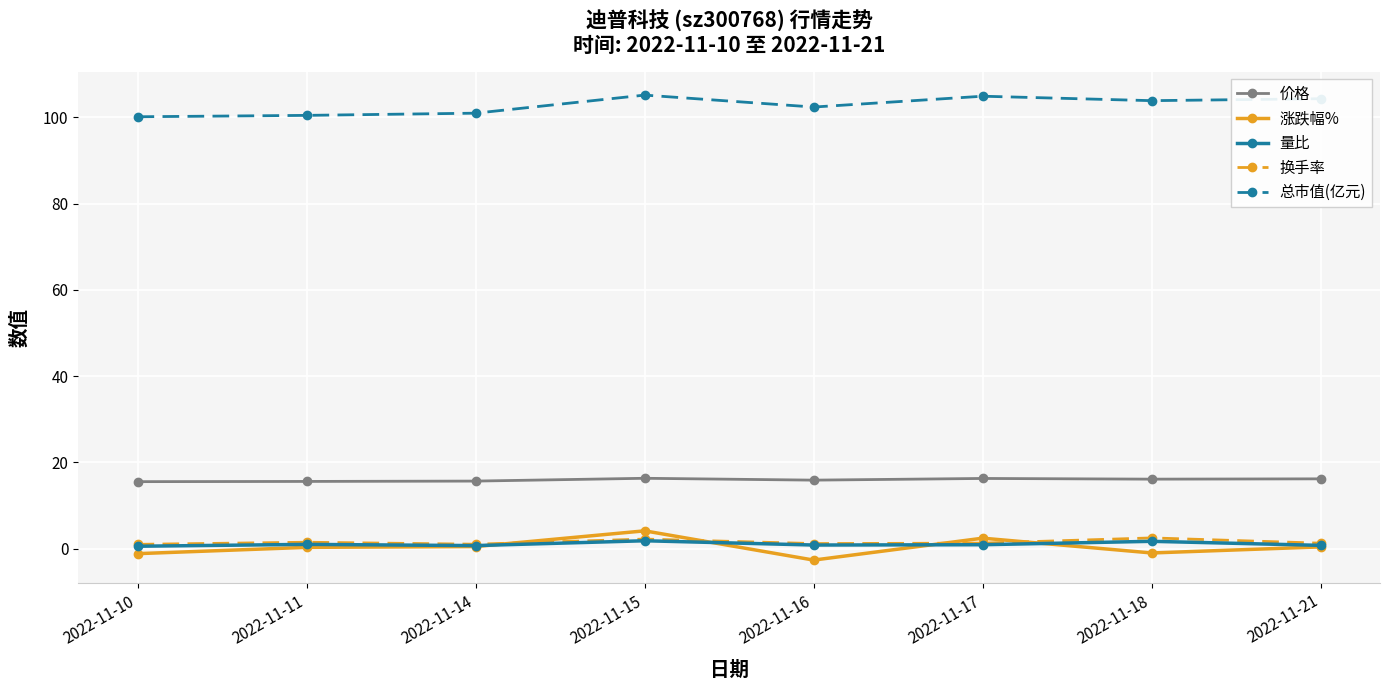

How many series are shown in this chart?

5